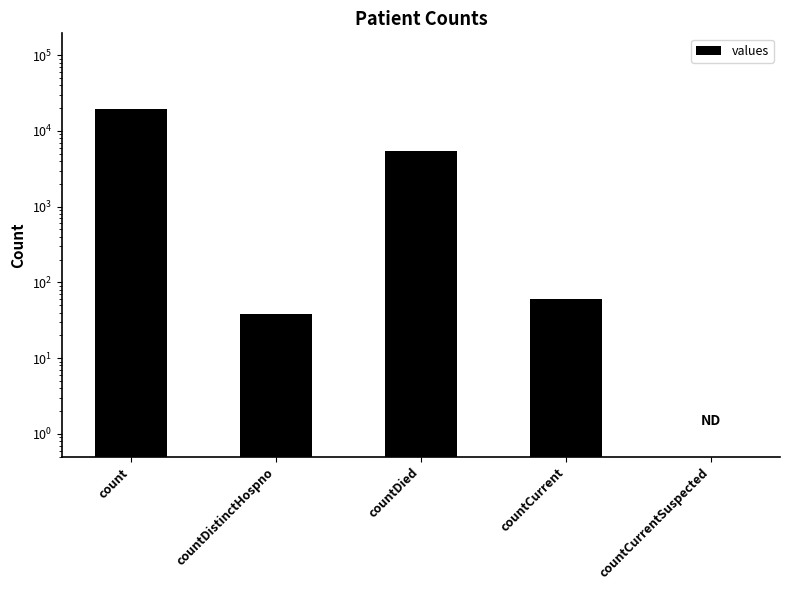

What is the ratio of the value at countDied to the value at countDistinctHospno?

141.0